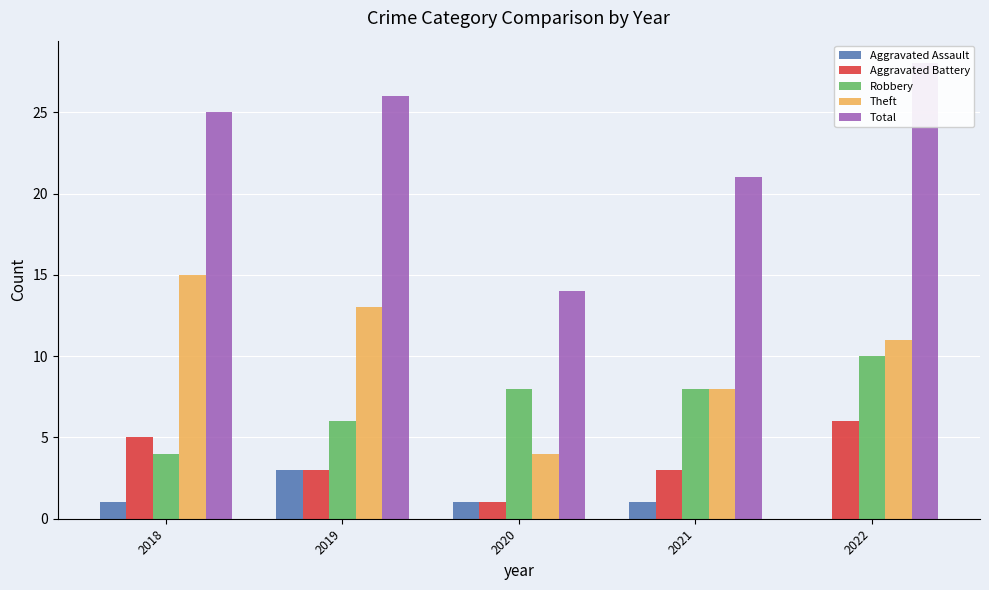

What is the value of the Total bar at the 5th from the left?

28